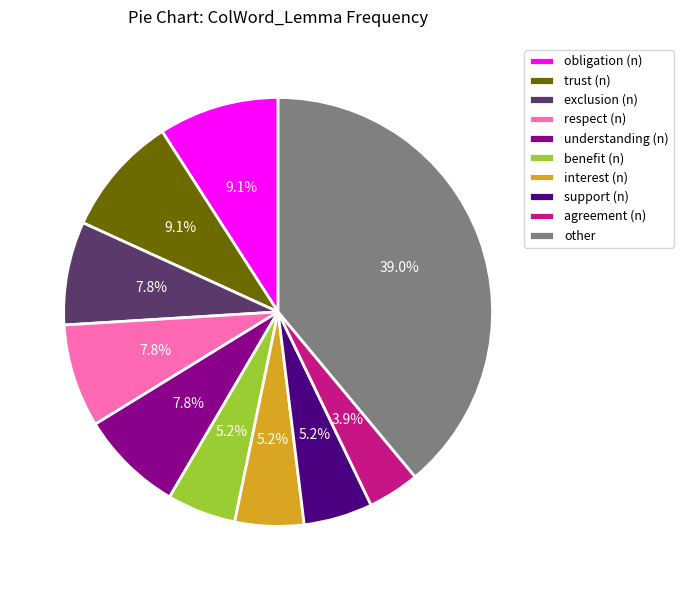

To the nearest percent, what percentage of the pie is respect (n)?

8%